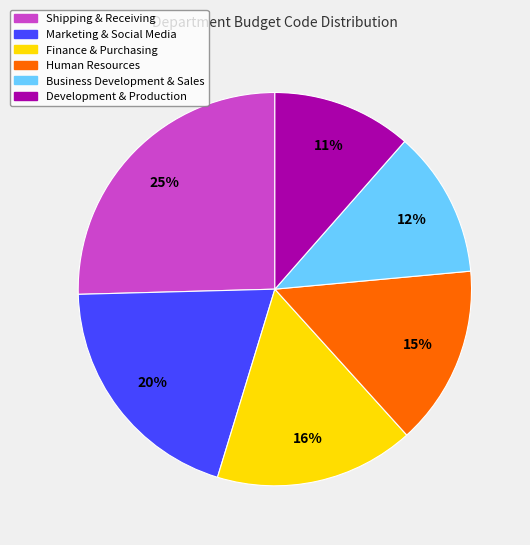

How many slices are in this pie chart?

6